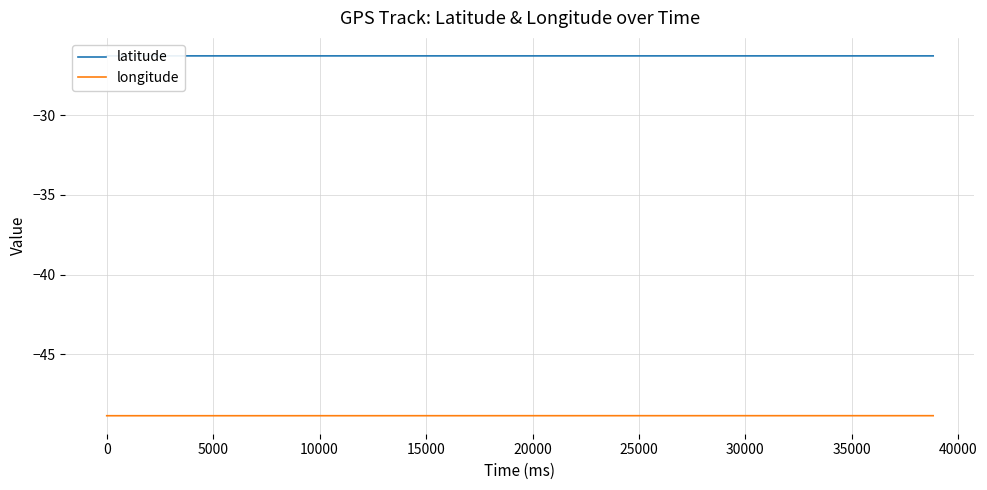

Reading left to right, extract all data points from this chart.

latitude: -26.3	-26.3	-26.3	-26.3	-26.3	-26.3	-26.3	-26.3	-26.3	-26.3	-26.3	-26.3	-26.3	-26.3	-26.3	-26.3	-26.3	-26.3	-26.3	-26.3	-26.3	-26.3	-26.3	-26.3	-26.3	-26.3	-26.3	-26.3	-26.3	-26.3	-26.3	-26.3	-26.3	-26.3	-26.3	-26.3	-26.3	-26.3	-26.3	-26.3
longitude: -48.8	-48.8	-48.8	-48.8	-48.8	-48.8	-48.8	-48.8	-48.8	-48.8	-48.8	-48.8	-48.8	-48.8	-48.8	-48.8	-48.8	-48.8	-48.8	-48.8	-48.8	-48.8	-48.8	-48.8	-48.8	-48.8	-48.8	-48.8	-48.8	-48.8	-48.8	-48.8	-48.8	-48.8	-48.8	-48.8	-48.8	-48.8	-48.8	-48.8